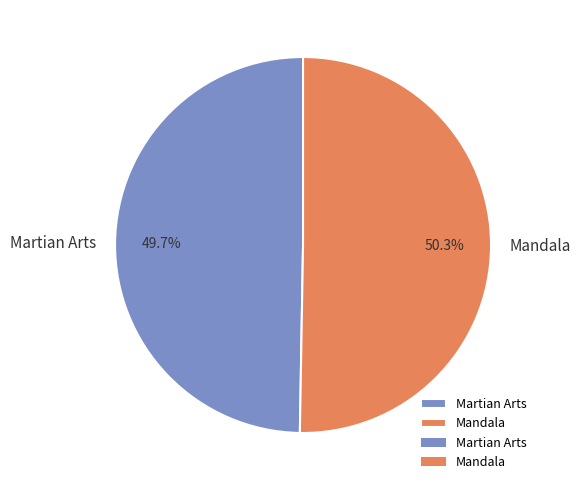

To the nearest percent, what percentage of the pie is Mandala?

50%